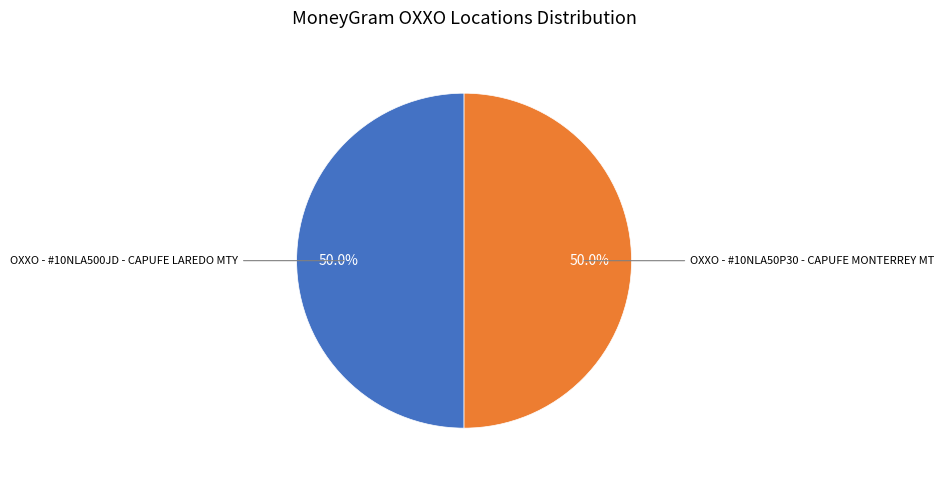

Rank the categories by value from lowest to highest.

OXXO - #10NLA500JD - CAPUFE LAREDO MTY, OXXO - #10NLA50P30 - CAPUFE MONTERREY MT